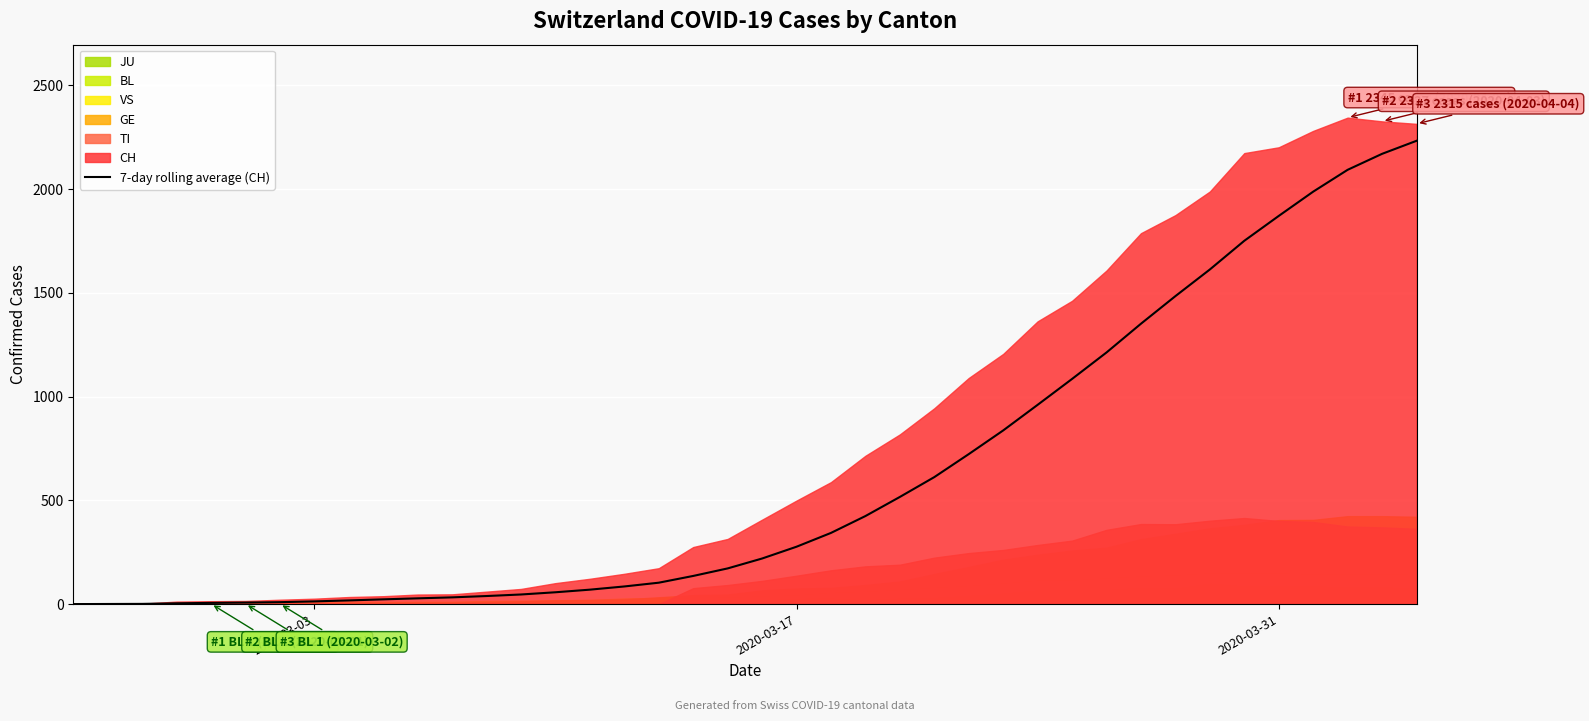

What is the highest value of the 7-day rolling average (CH) series?

2233.3